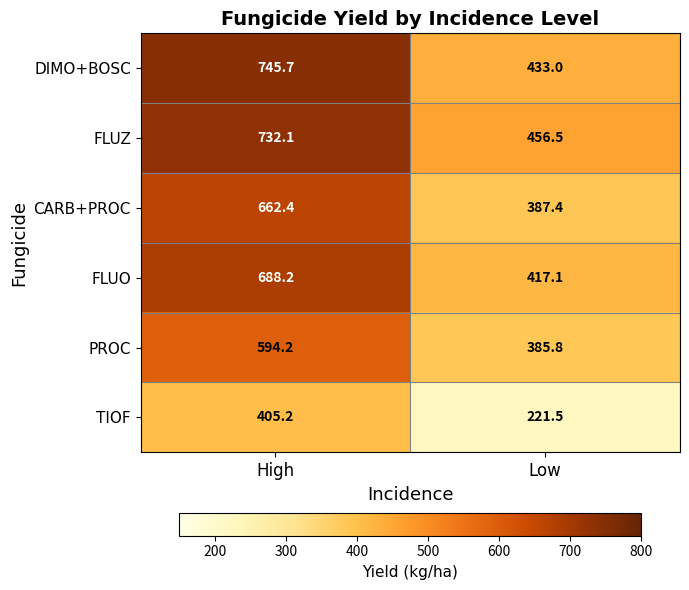

The value of PROC at Low is 385.8. True or false?

True